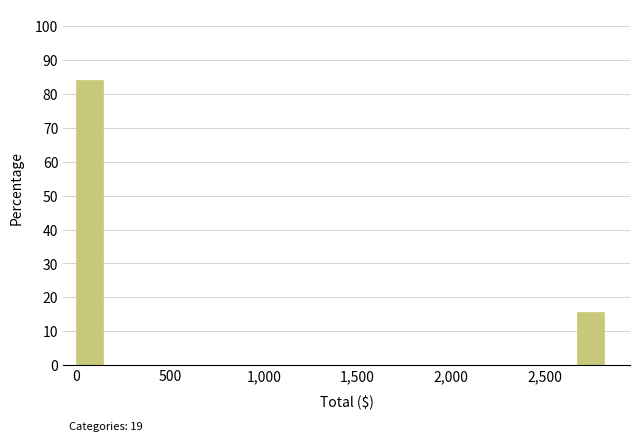

Read against the x-axis, roughly where is the centre of the tallest bar?

50